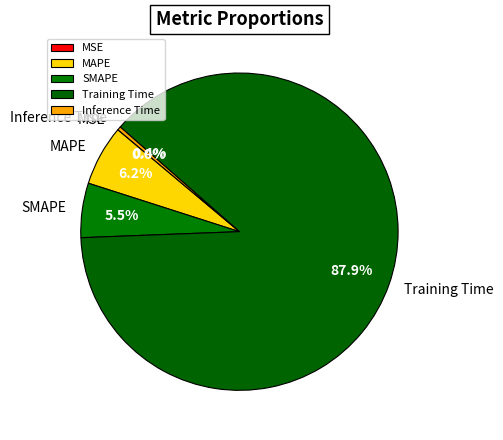

Does Training Time account for over 50% of the chart?

Yes